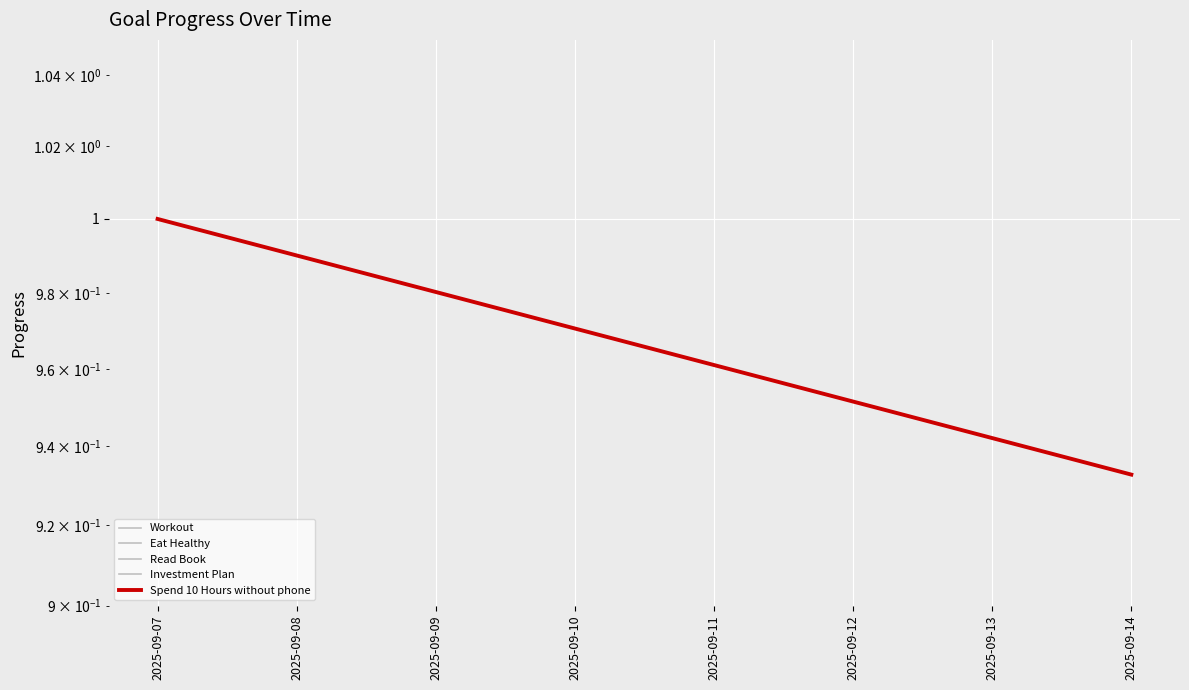

True or false: Spend 10 Hours without phone and Read Book cross at least once.

False